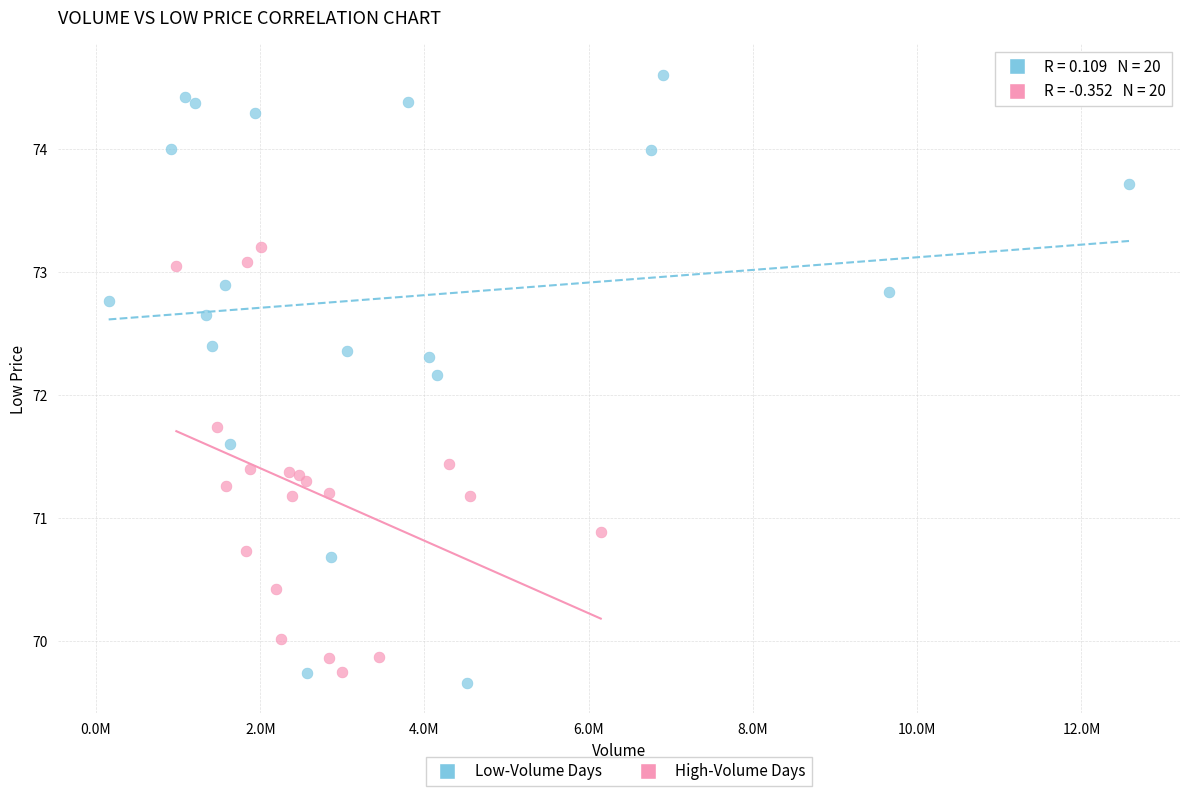

Which series contains the highest Y value?

Low-Volume Days